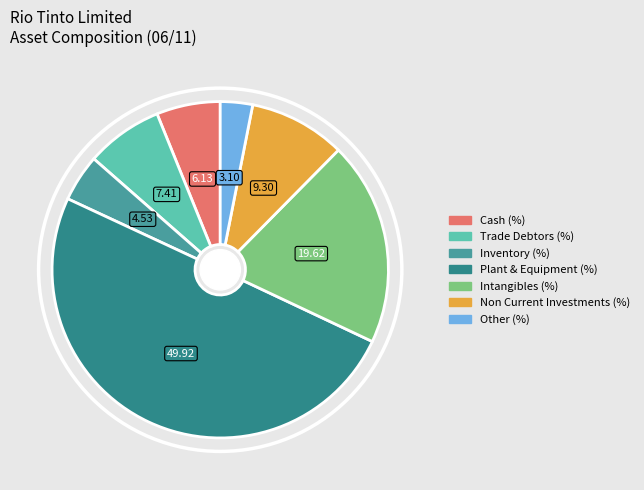

What is the largest slice in the pie chart?

Plant & Equipment (%)